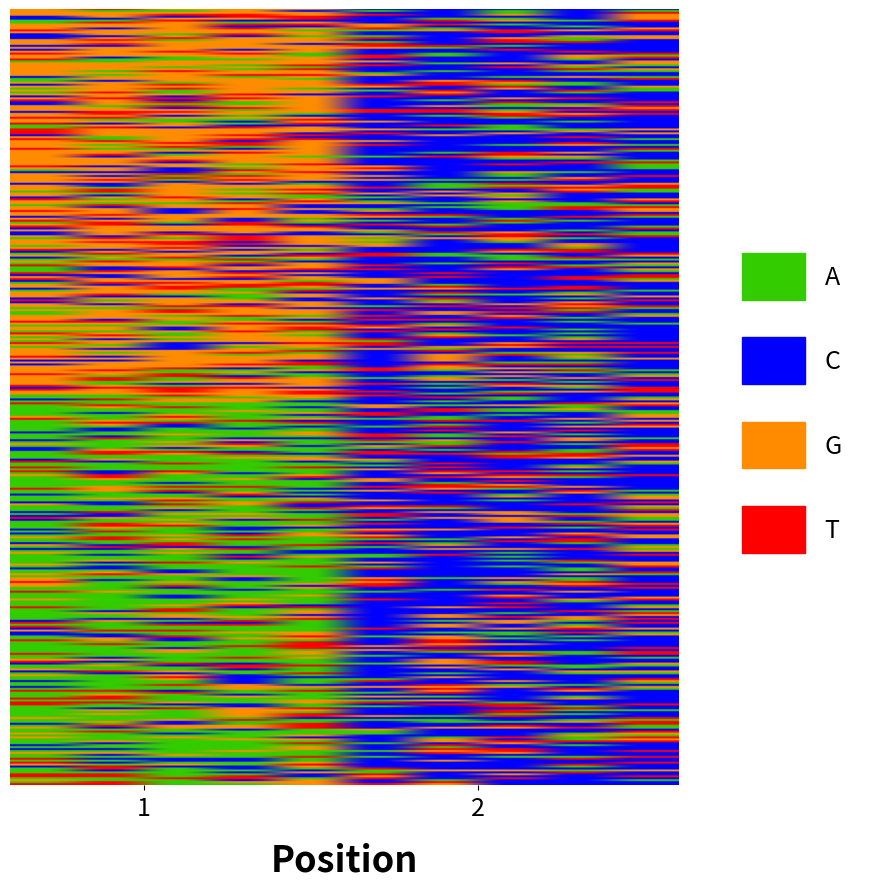

True or false: >HsTSC1 has a value of 365 at >HsTSC1.

False